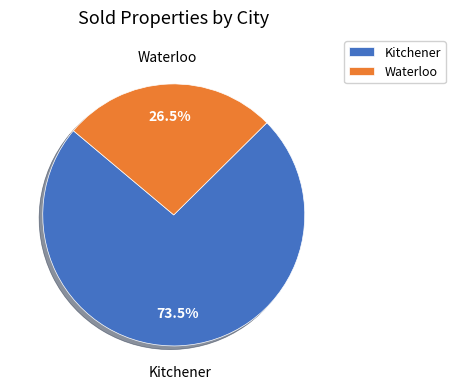

What is the ratio of the value at Kitchener to the value at Waterloo?

2.8